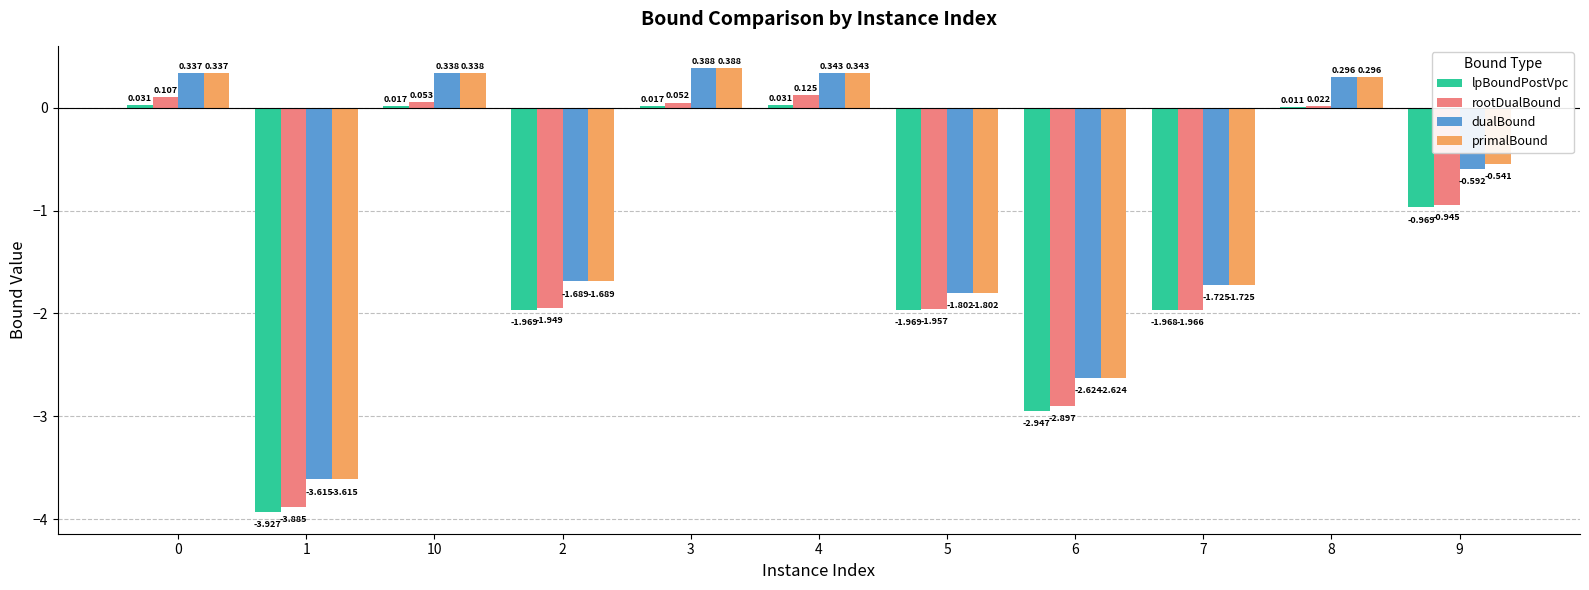

Which series has the largest range (max minus min)?

rootDualBound